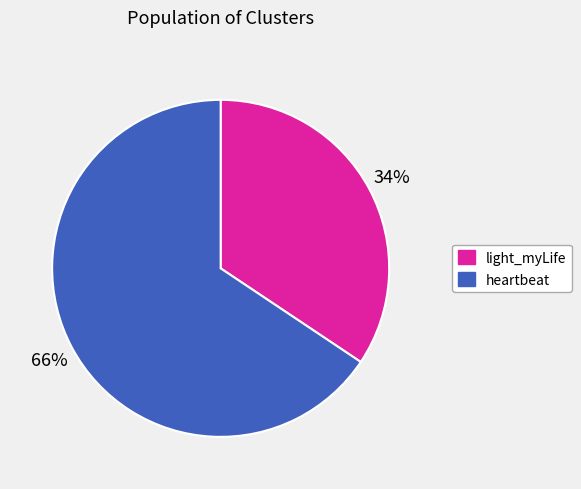

Is it true that light_myLife is 34% of the pie?

True